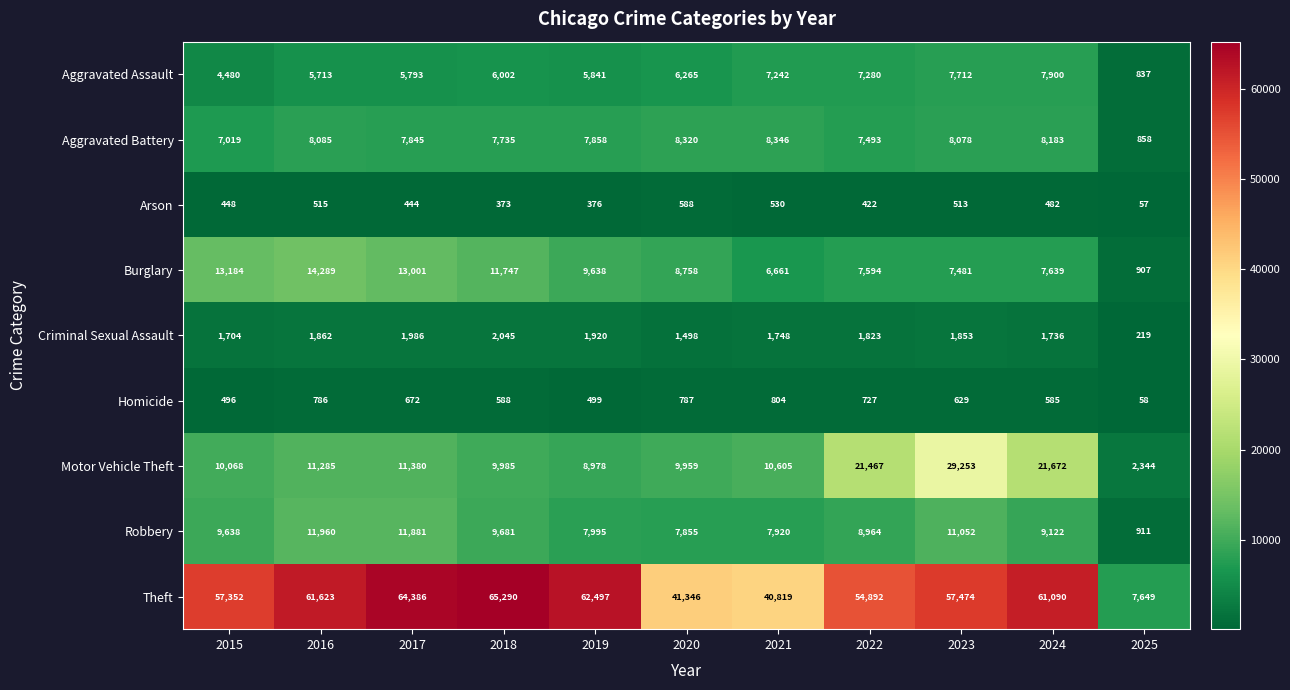

True or false: Aggravated Battery has a value of 4877 at 2019.

False